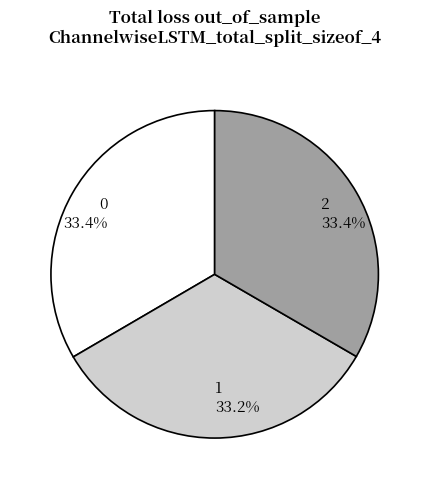

What percentage is the 2 slice, to the nearest percent?

33%